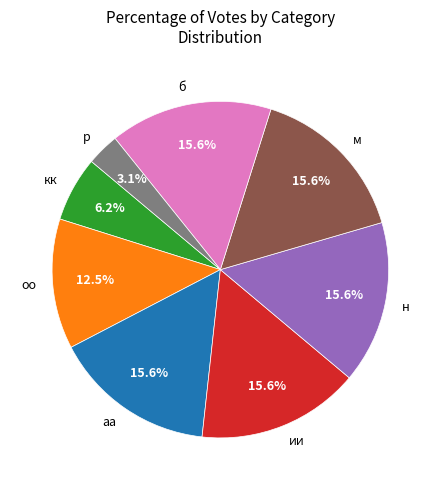

True or false: м accounts for 16% of the total.

True